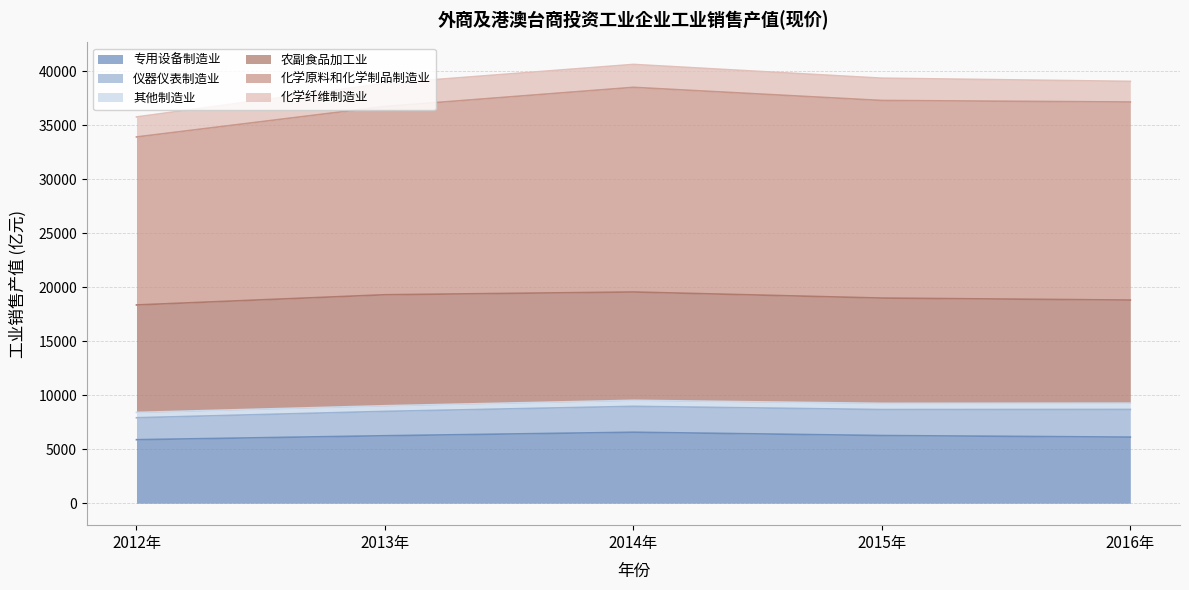

True or false: 化学原料和化学制品制造业 and 农副食品加工业 intersect in this chart.

False